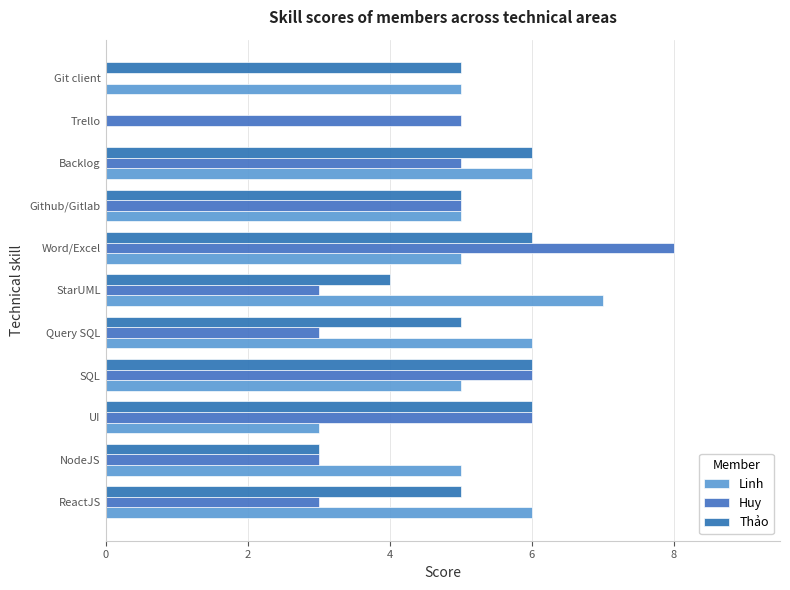

Count the number of categories in the chart.

11